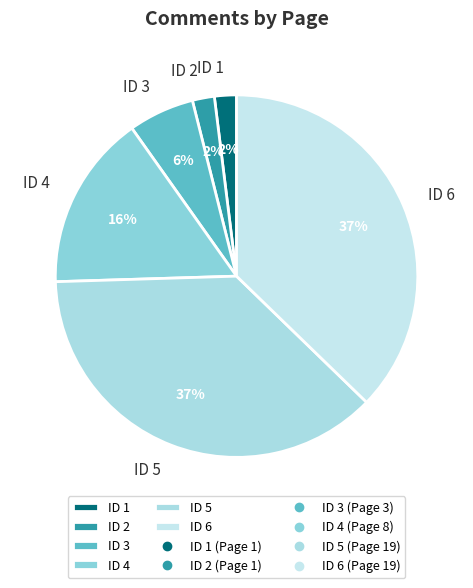

Is ID 1 the majority of the pie?

No